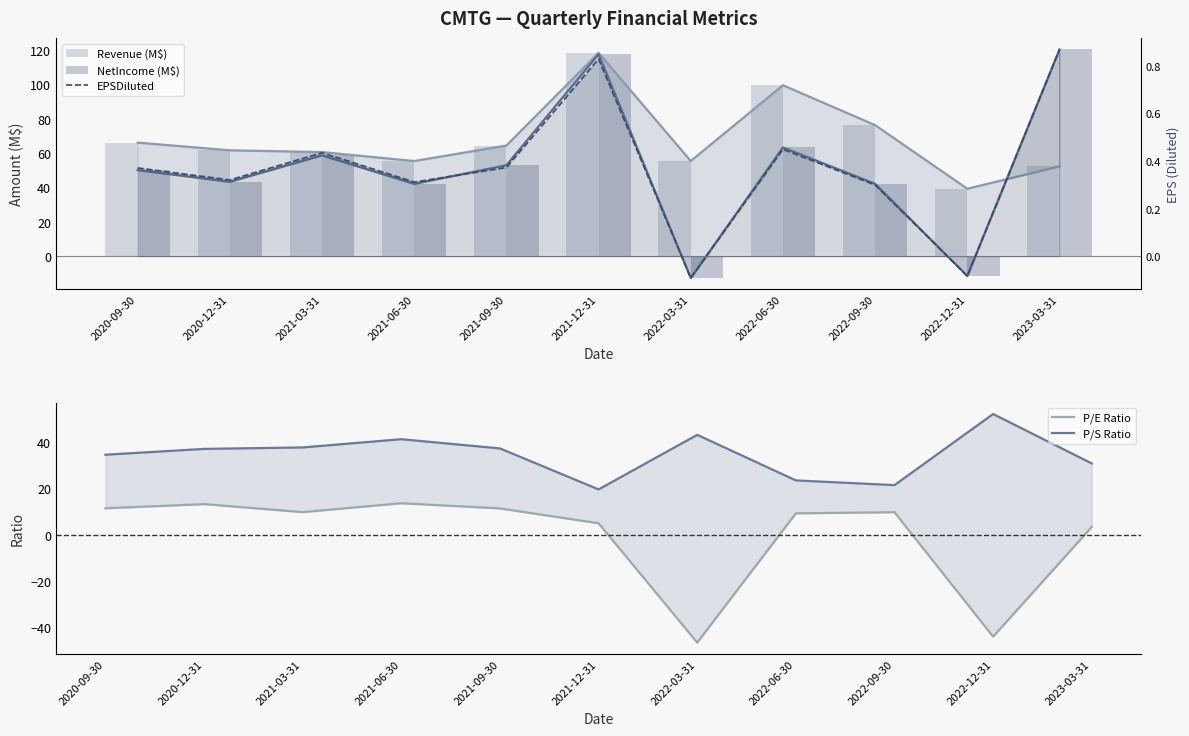

List the labels in order of EPSDiluted value, largest first.

2023-03-31, 2021-12-31, 2022-06-30, 2021-03-31, 2021-09-30, 2020-09-30, 2020-12-31, 2021-06-30, 2022-09-30, 2022-12-31, 2022-03-31